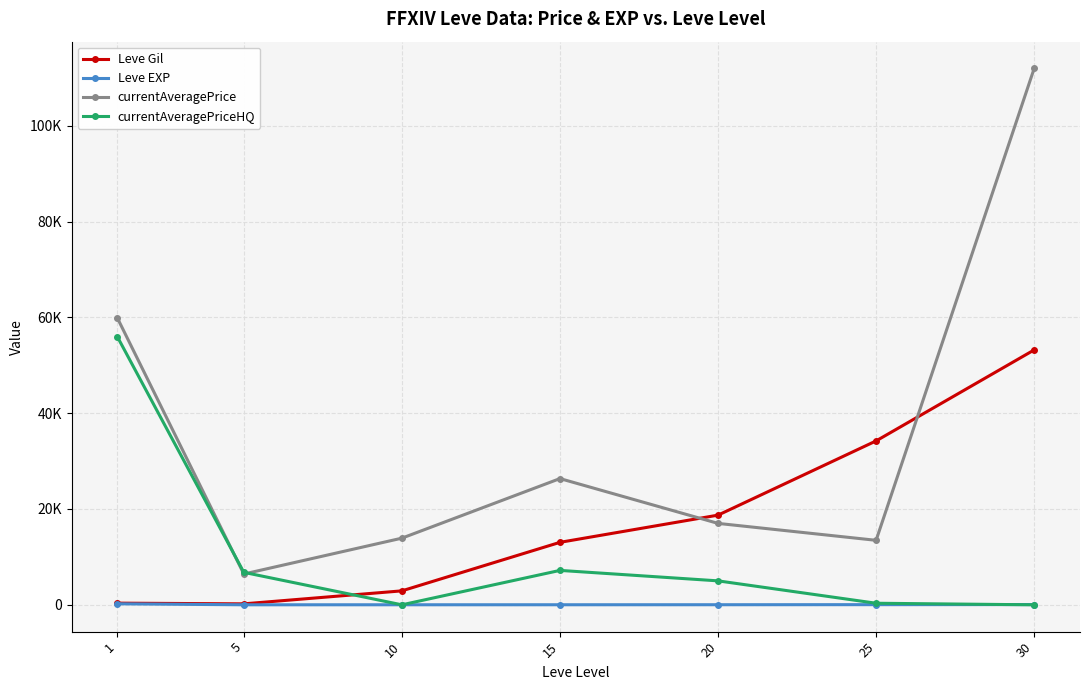

Reading left to right, transcribe all the data shown in this chart.

Leve Gil: 1=349.8	5=201.7	10=2913.3	15=13040.0	20=18720.0	25=34211.7	30=53202.5
Leve EXP: 1=210.7	5=4.8	10=9.5	15=12.7	20=18.0	25=33.7	30=52.8
currentAveragePrice: 1=59870.7	5=6428.7	10=13914.0	15=26349.8	20=16995.0	25=13462.8	30=111950.0
currentAveragePriceHQ: 1=55951.2	5=6775.0	10=0.0	15=7183.3	20=5000.0	25=328.3	30=0.0